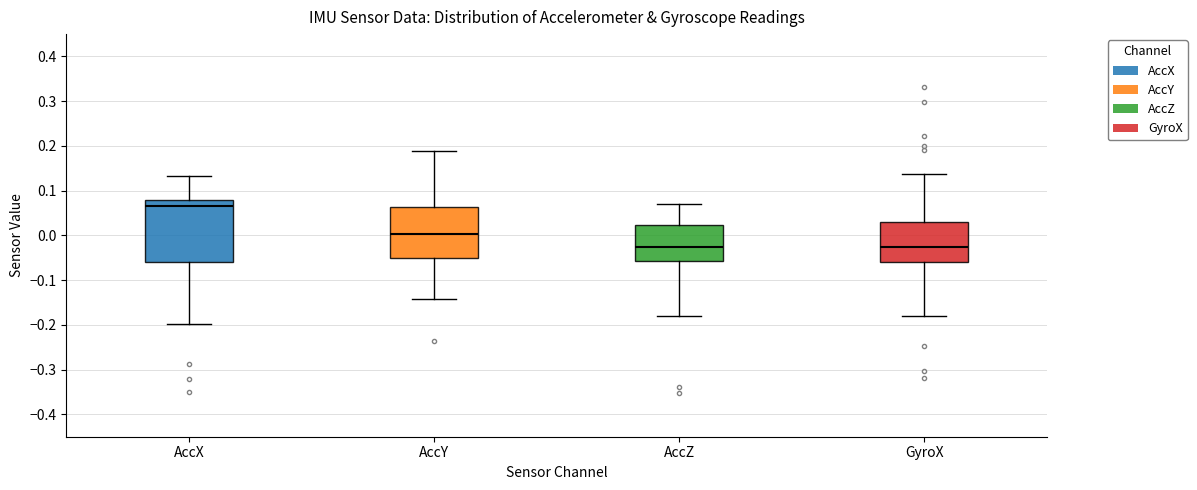

Where does the lower whisker of the box for AccZ end on the y-axis? The values are not printed on the chart, so give them approximately, as read against the axis.

-0.18